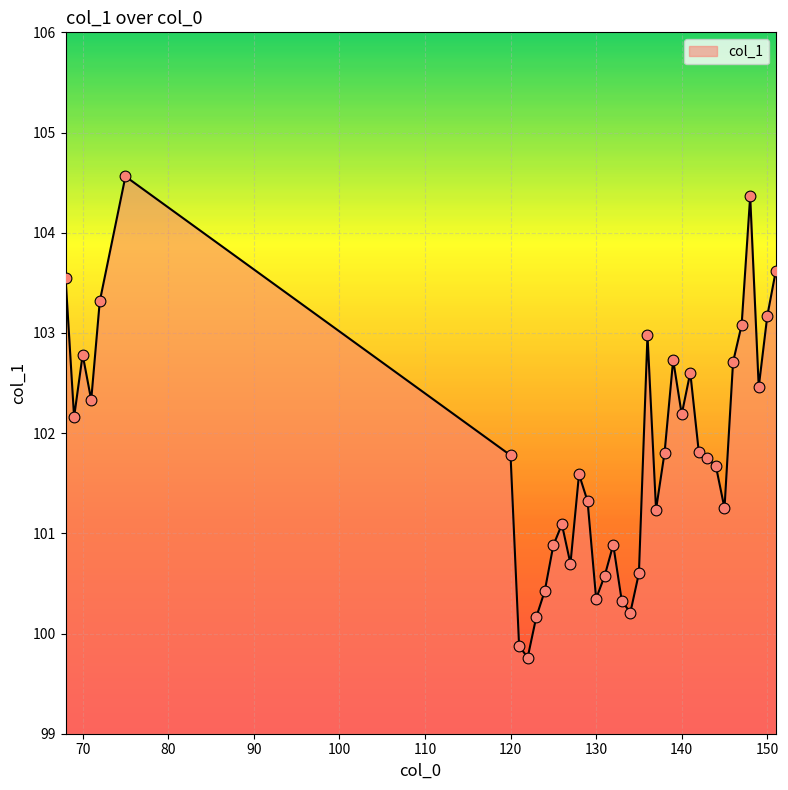

What is the greatest value displayed?

104.6